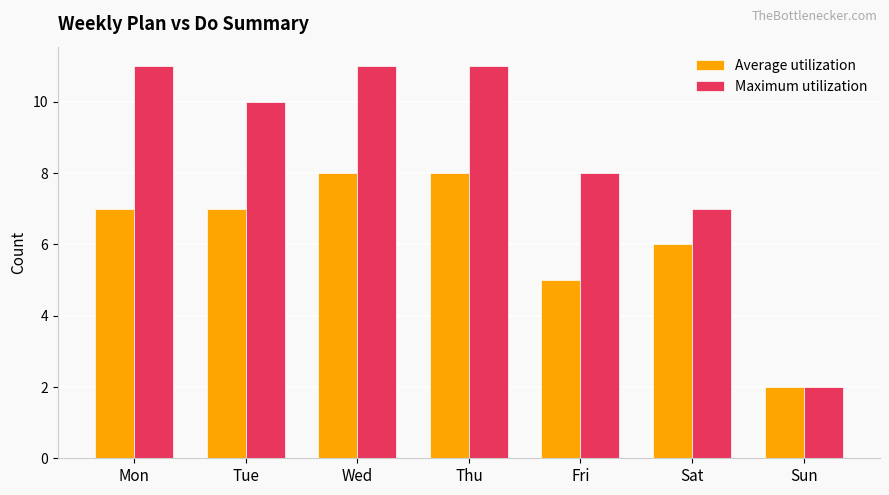

Which series has the largest total across all categories?

Maximum utilization